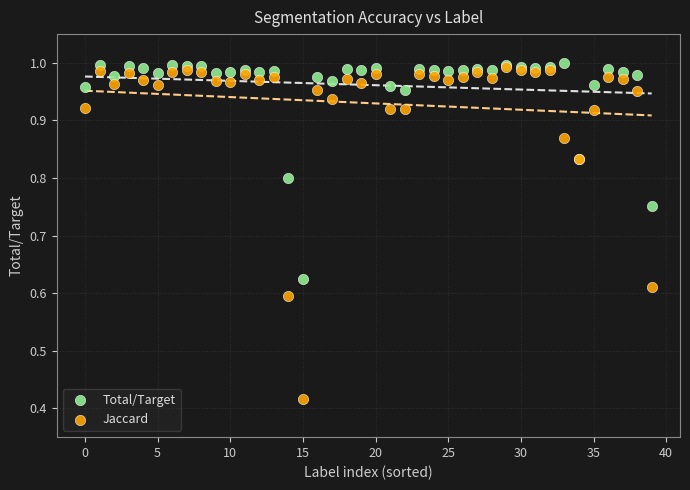

Which series contains the lowest Y value?

Jaccard